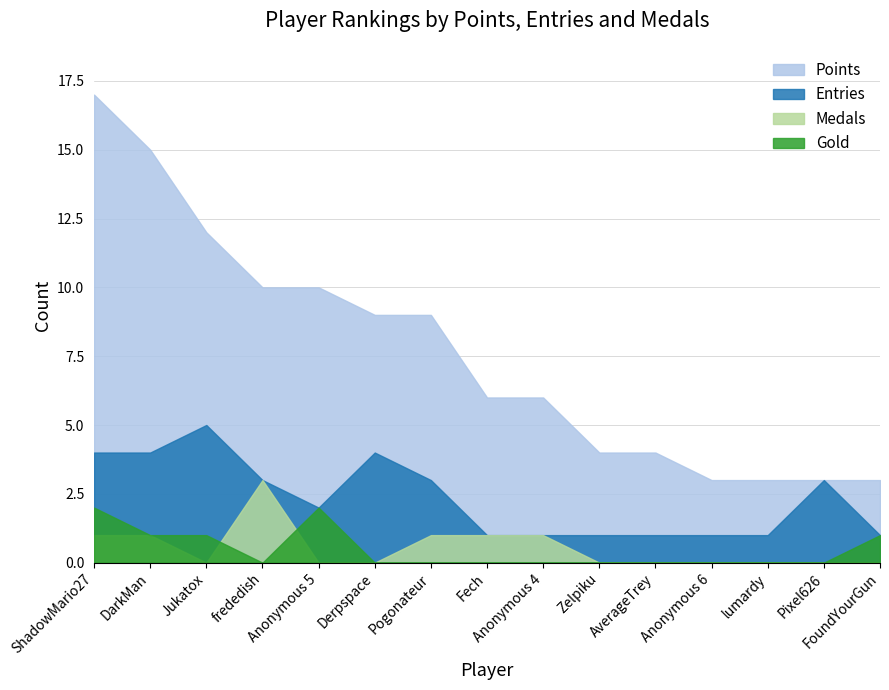

How many data points does each series have?

15